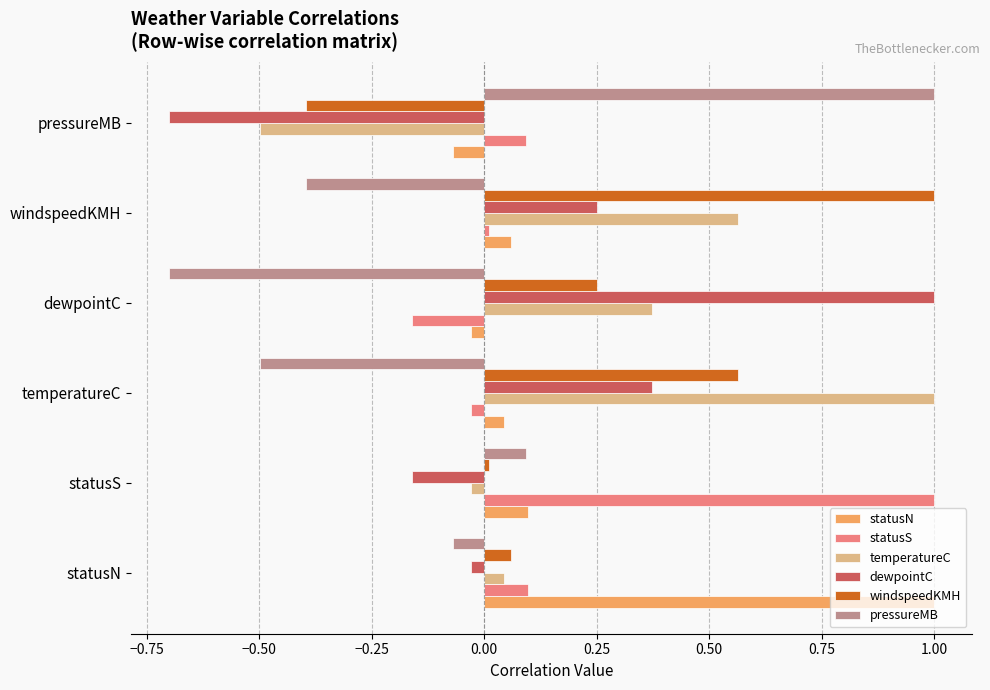

What is the difference between the highest and lowest values at pressureMB?

1.7